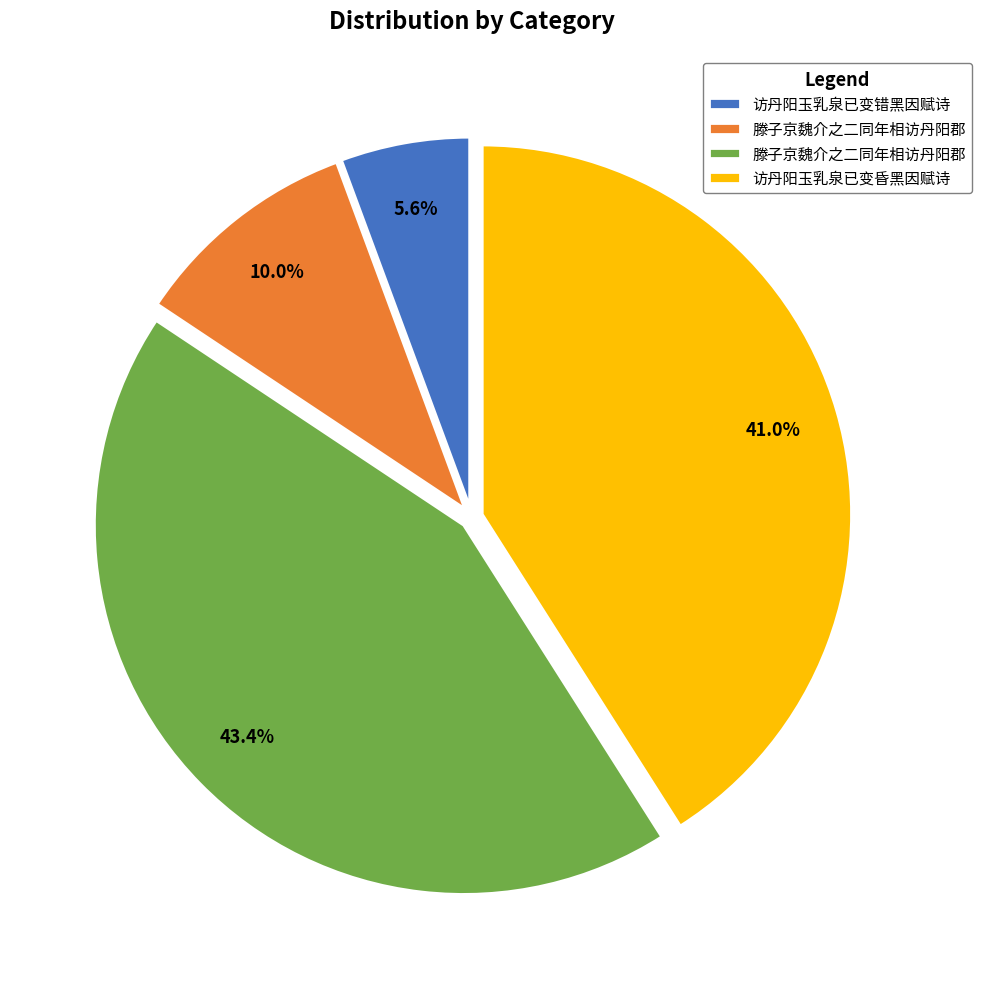

Does any single category account for the majority?

No